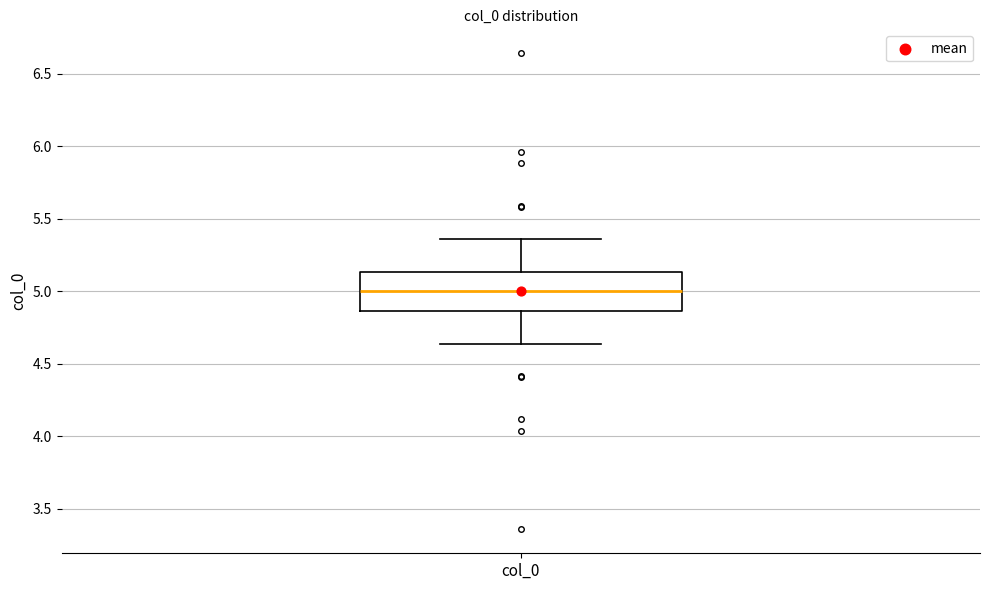

Transcribe this box plot: give where the median line is, the range the box spans, and where the two whiskers end, as read against the y-axis. The values are not printed on the chart, so give them approximately, as read against the axis.

median 5.00, box 4.85 to 5.15, whiskers 4.65 to 5.35